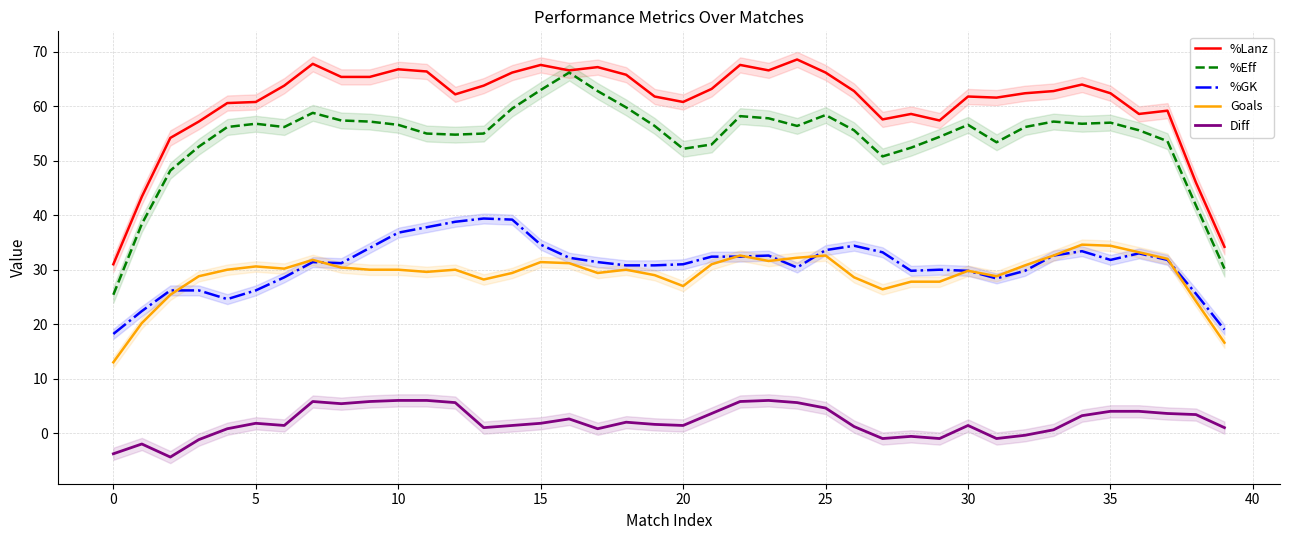

True or false: %Eff has a value of 59.6 at 14.

True